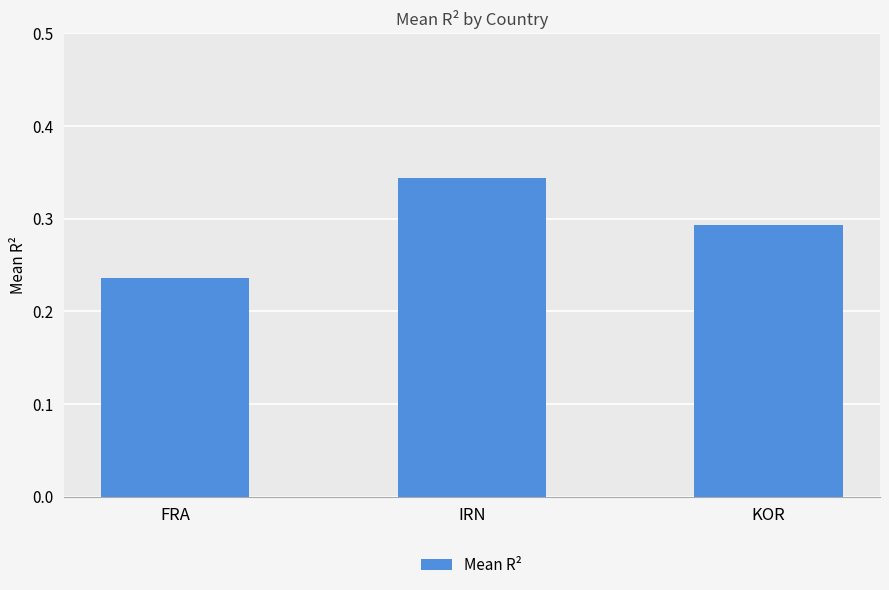

Rank the categories by value from lowest to highest.

FRA, KOR, IRN